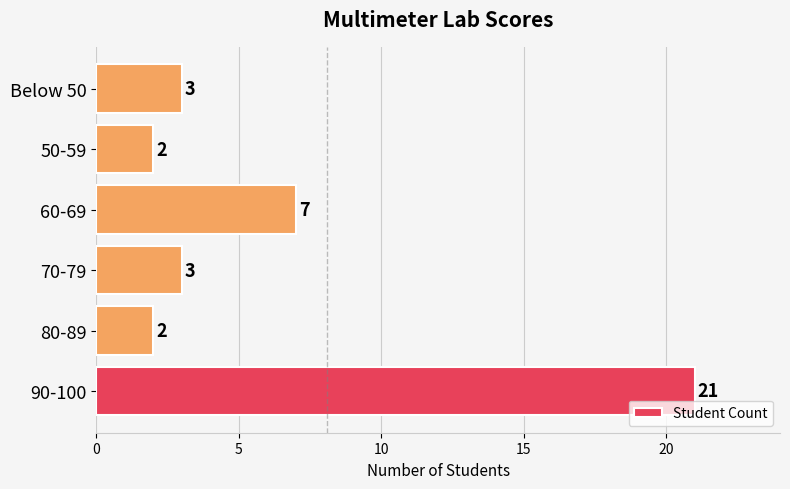

Which has a higher value, Below 50 or 80-89?

Below 50